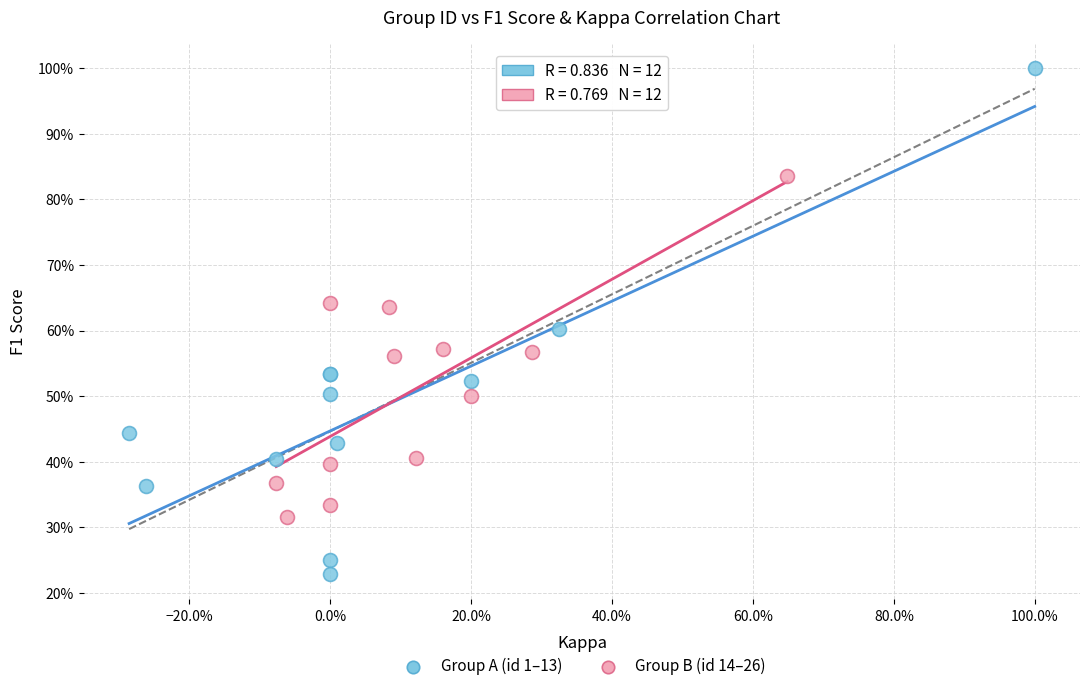

What are all the series names shown in the legend?

Group A (id 1–13), Group B (id 14–26)